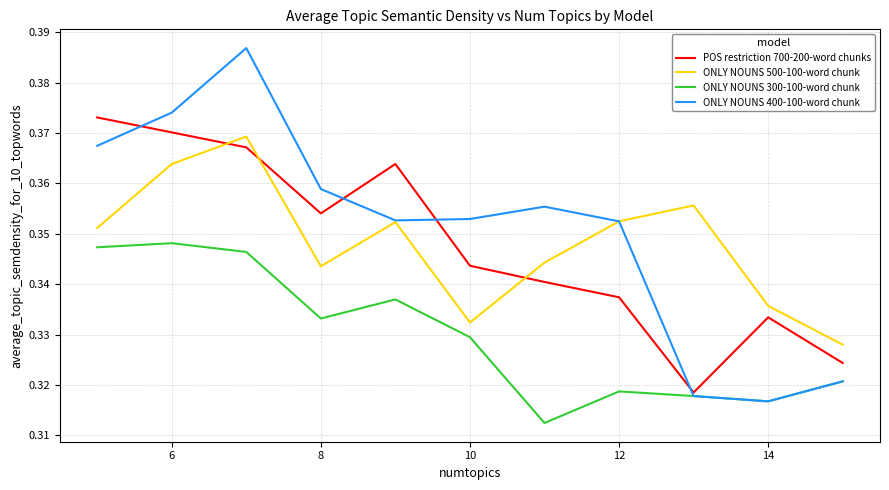

How many times do ONLY NOUNS 500-100-word chunk and POS restriction 700-200-word chunks cross each other?

3